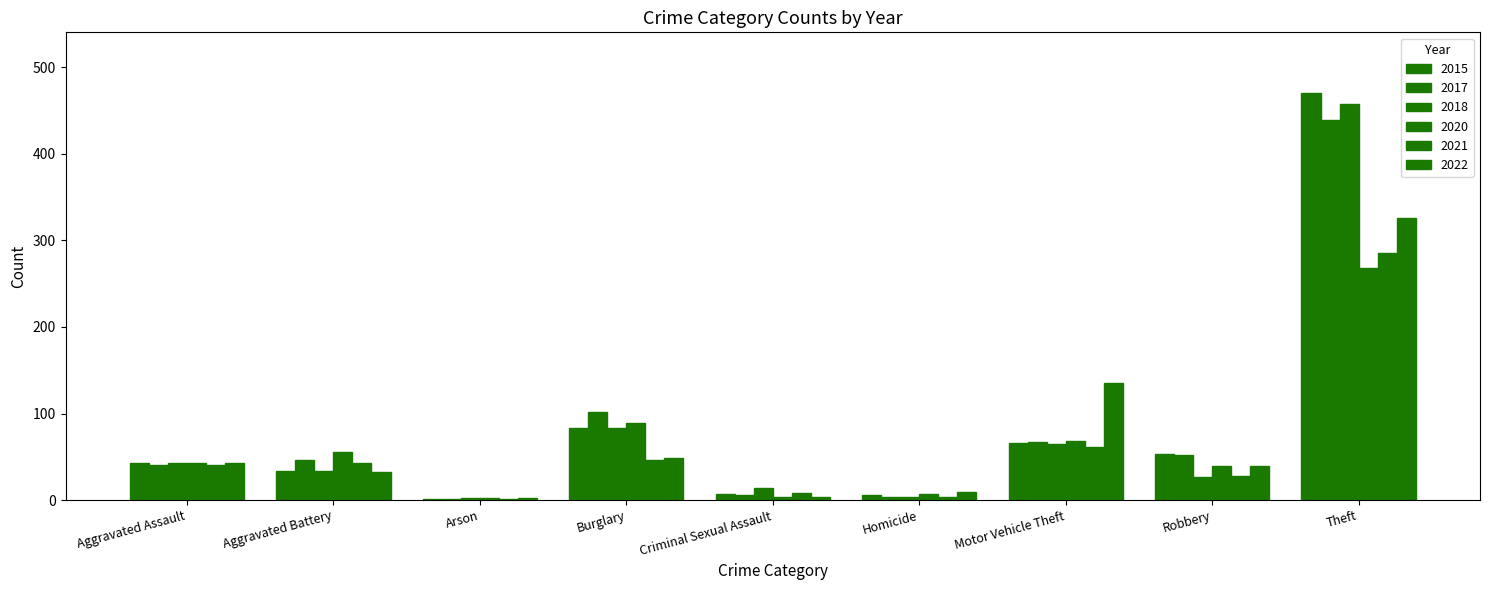

Count the number of categories in the chart.

9